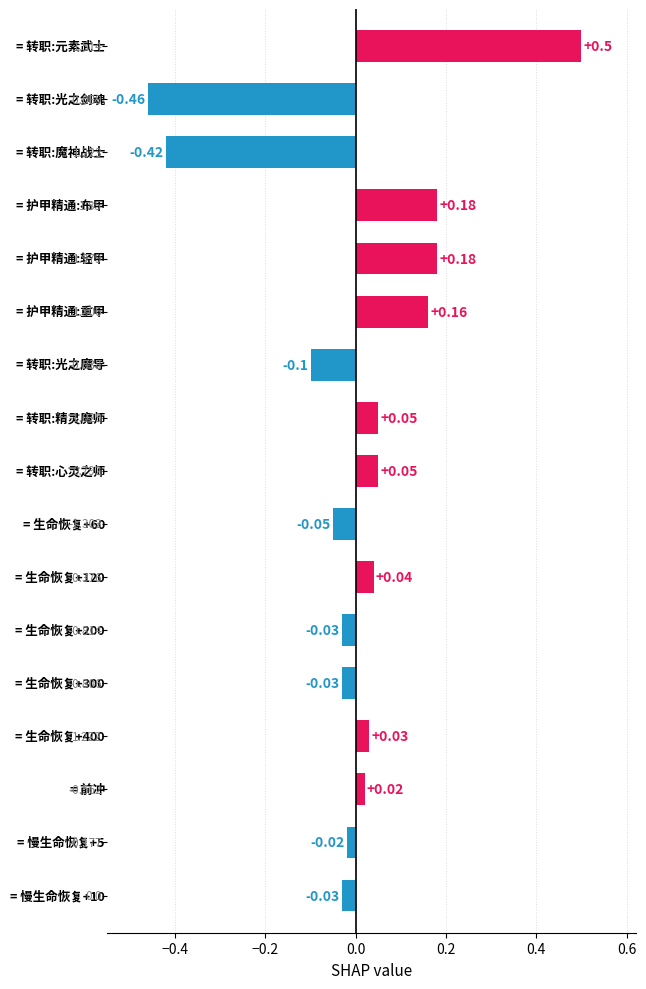

What is the difference between the maximum and minimum values?

1.0